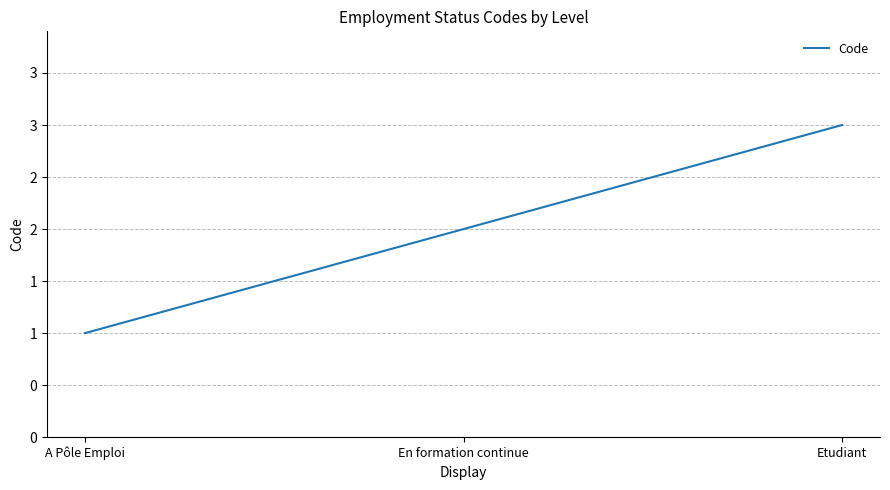

What position from the left is En formation continue?

2